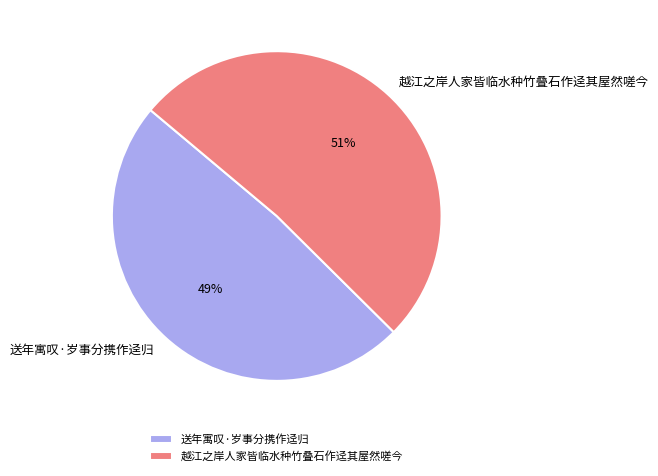

What percentage is the 送年寓叹·岁事分携作迳归 slice, to the nearest percent?

49%